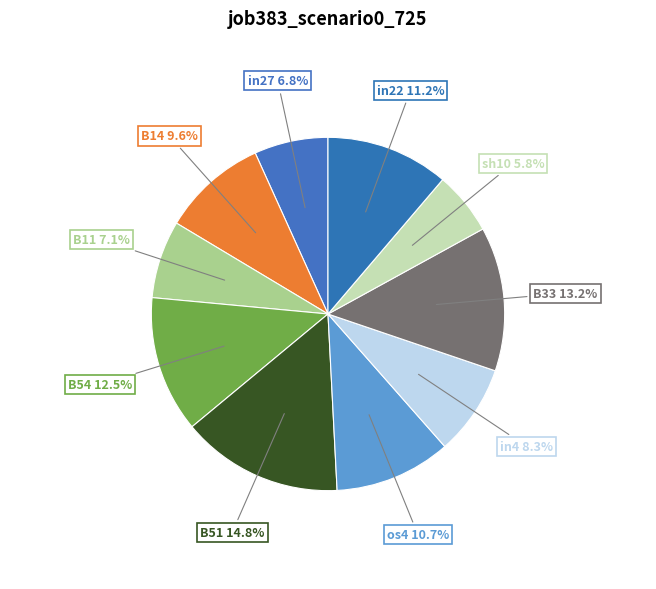

How many slices are in this pie chart?

10